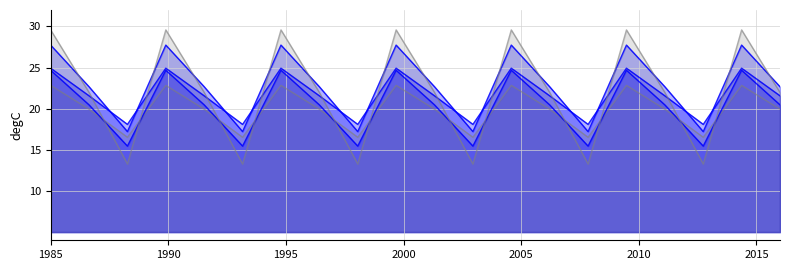

How many values in the col_12 series exceed 20?

14